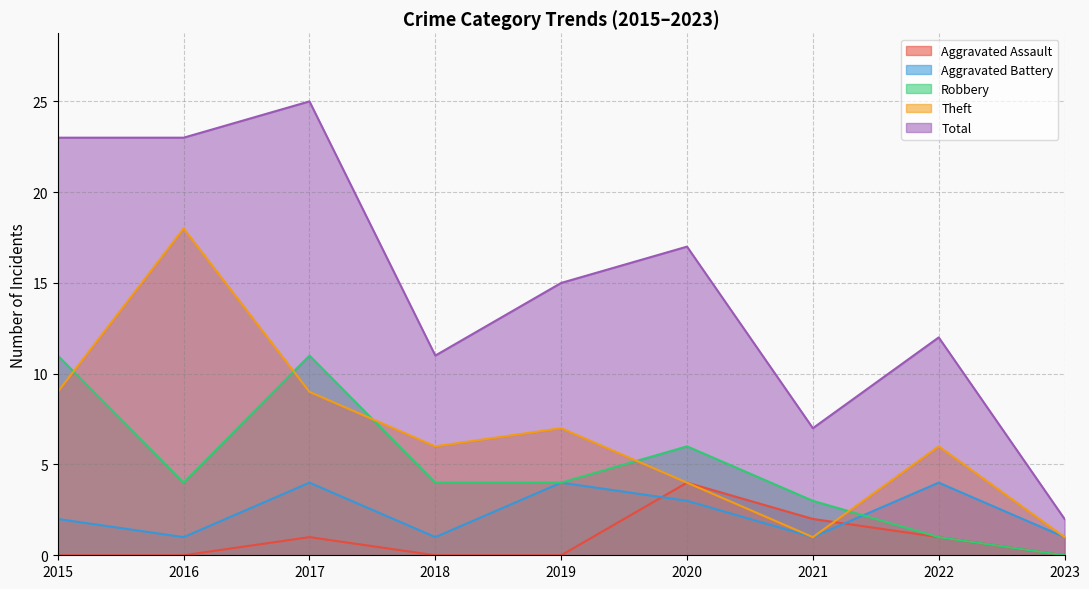

What is the value of the Robbery point at the 4th from the left?

4